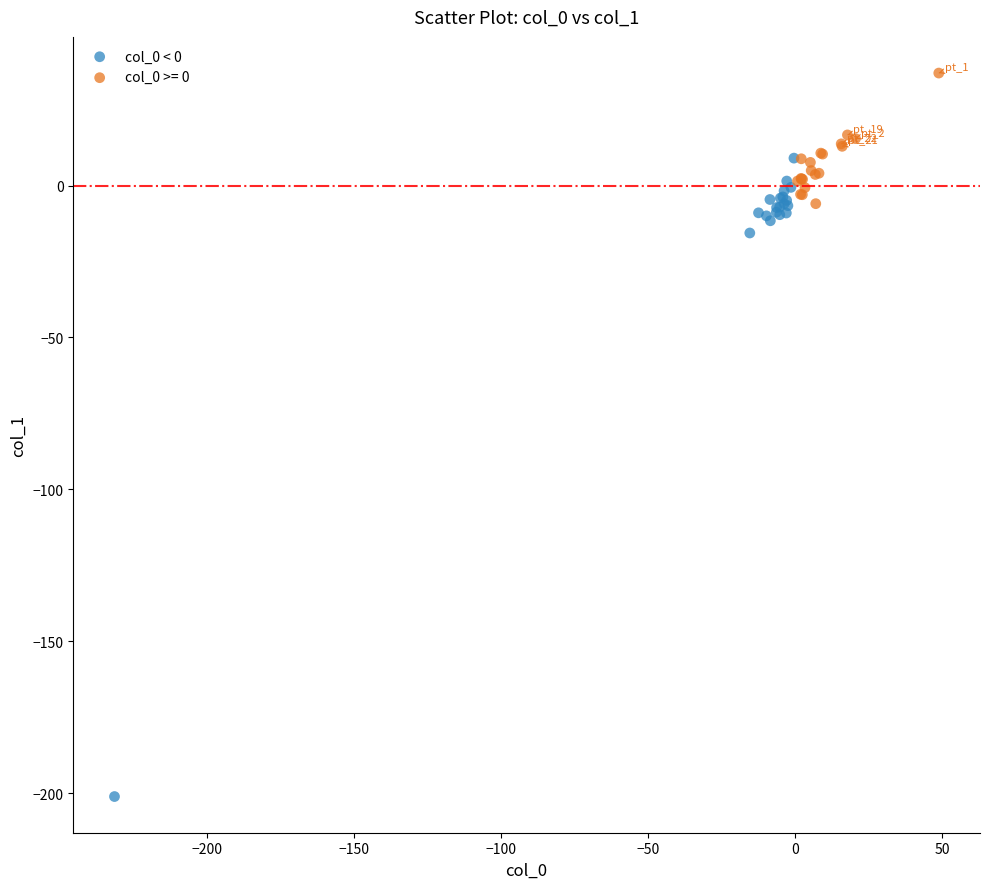

Which series reaches the minimum Y coordinate?

col_0 < 0